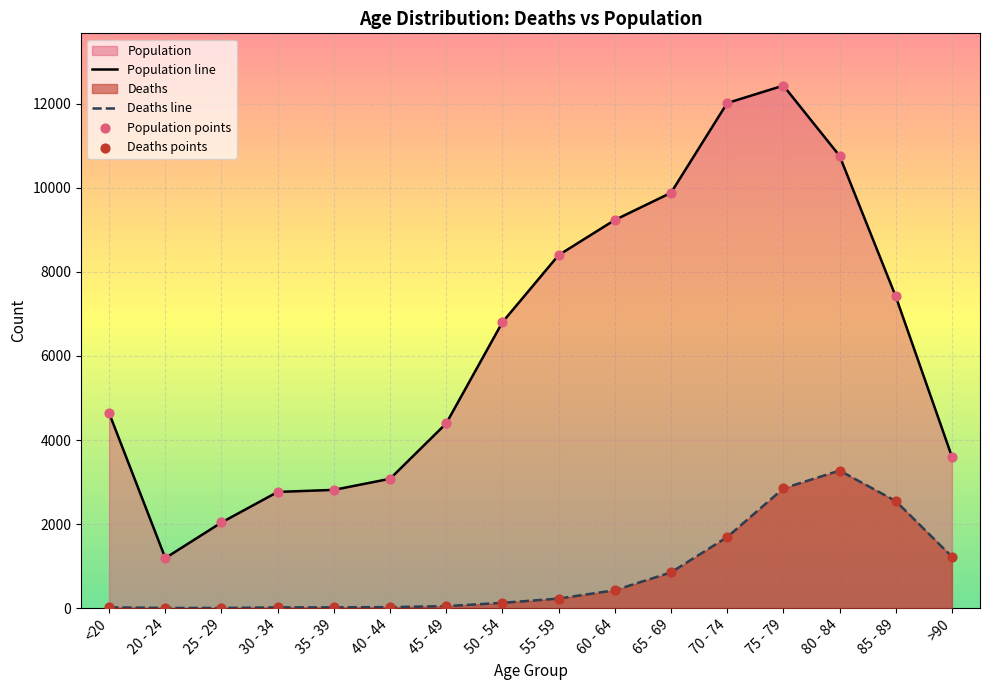

At which category is the sum across all series the highest?

75 - 79